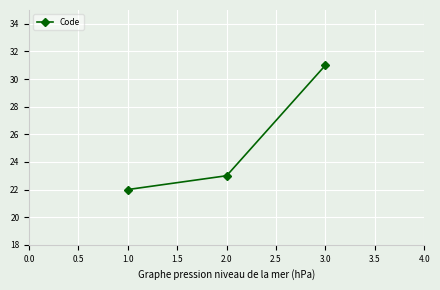

What is the average value?

25